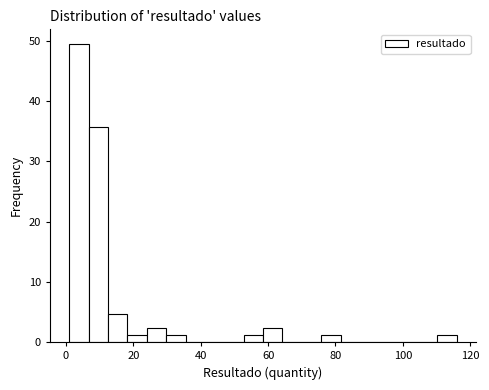

Around what value on the x-axis is the tallest bar? Give the approximate position of its centre, as read against the axis.

4